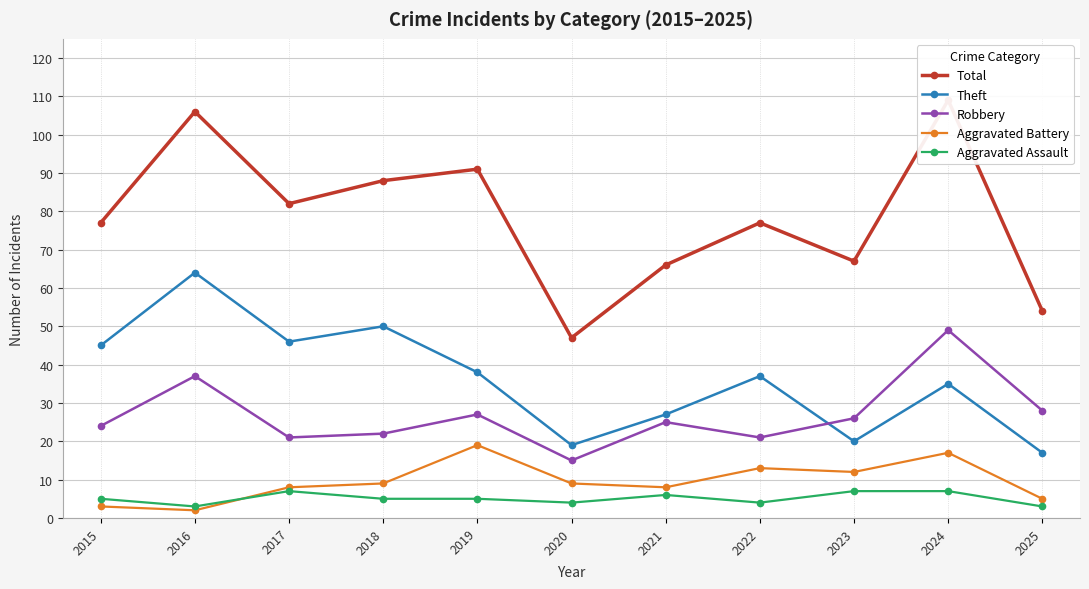

What is the value of the Aggravated Battery point at the 4th from the left?

9